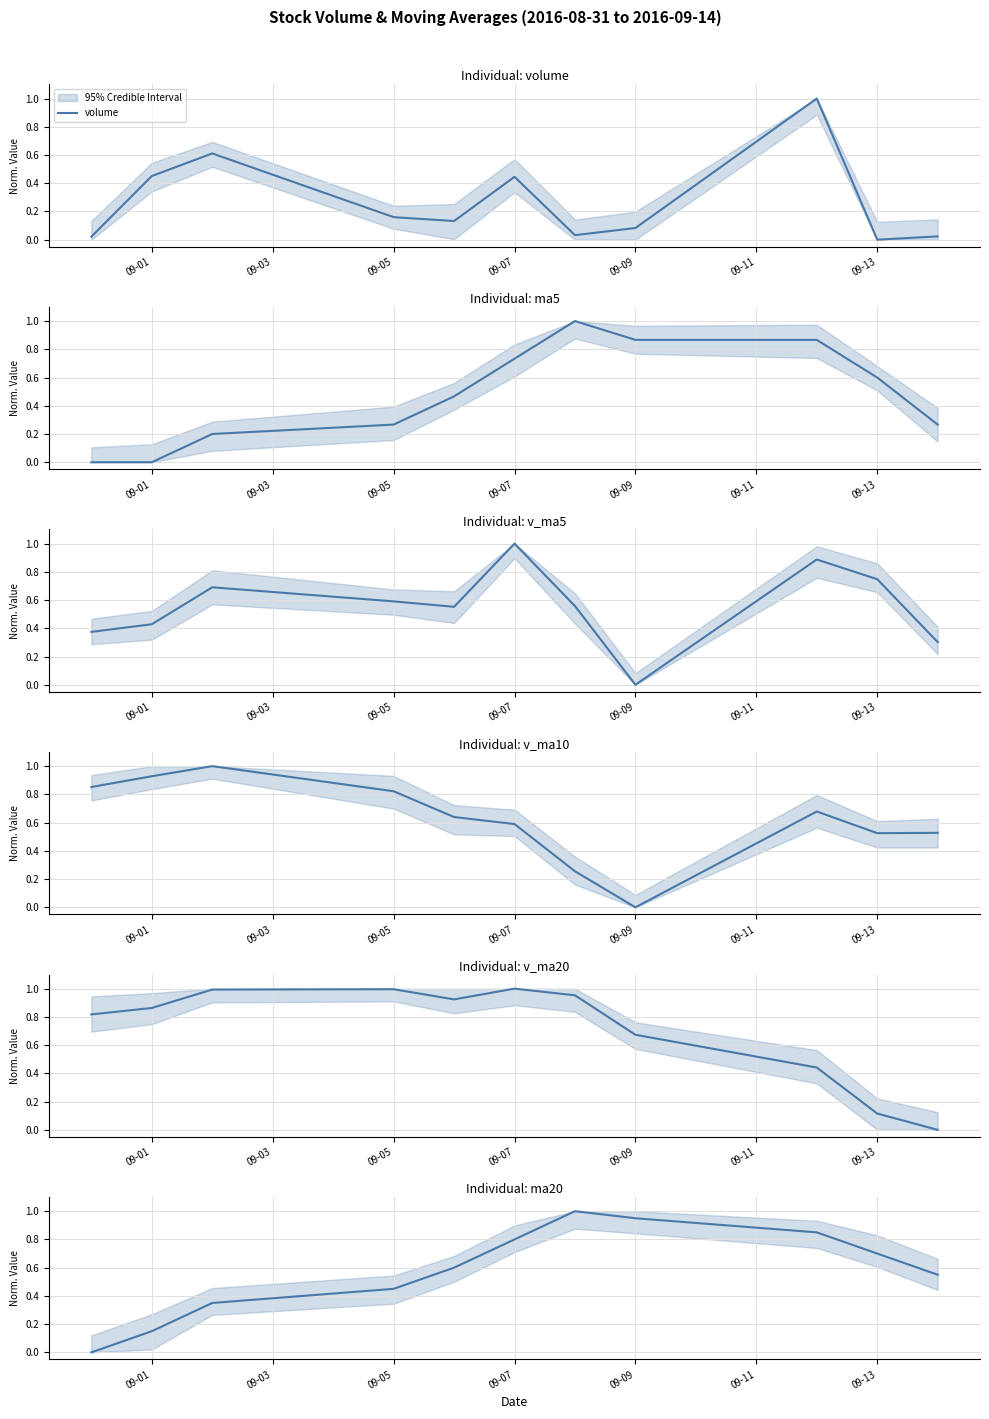

What is the sum of the ma20 values at 7 and 09-05?

1.3